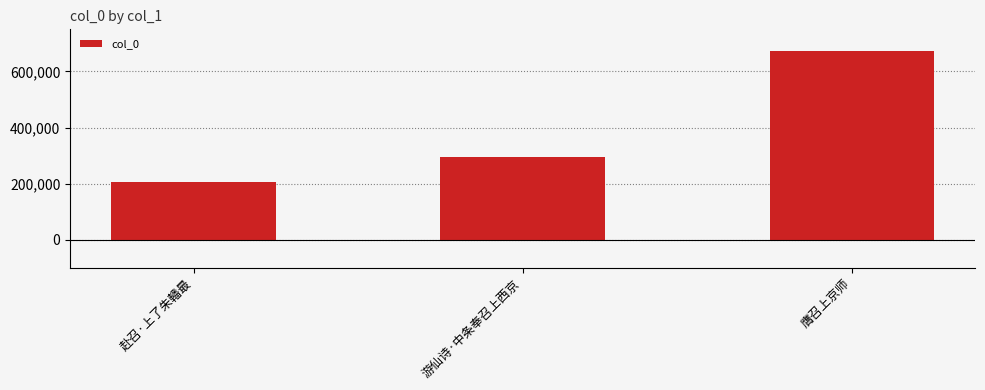

Between 游仙诗·中条奉召上西京 and 膺召上京师, which is larger?

膺召上京师